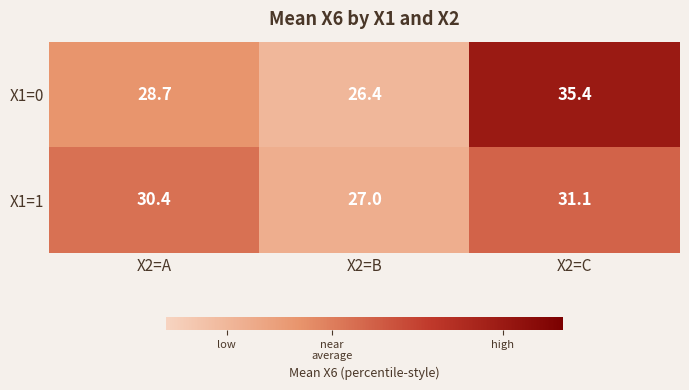

Rank the series by their maximum value, from lowest to highest.

X1=1, X1=0